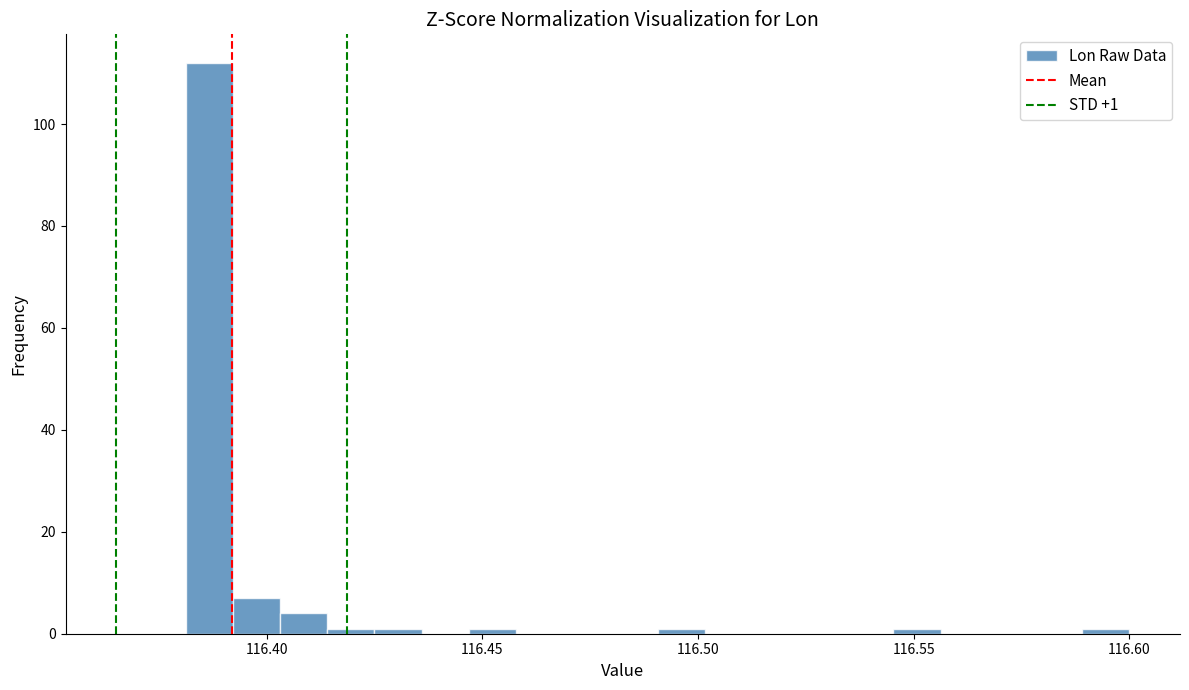

Read against the x-axis, roughly where is the centre of the tallest bar?

116.385